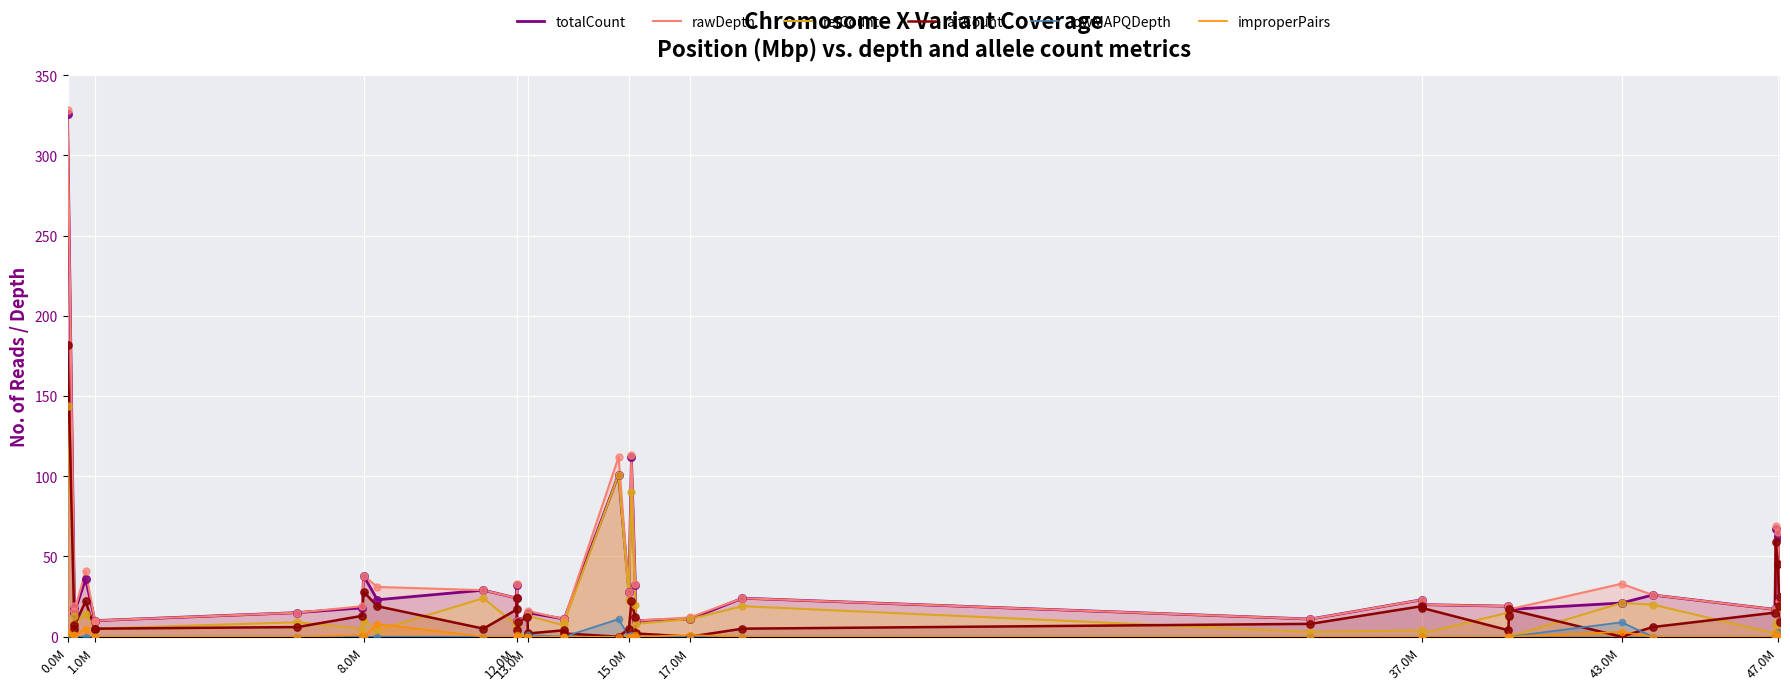

Which series has the widest spread of Y values?

rawDepth